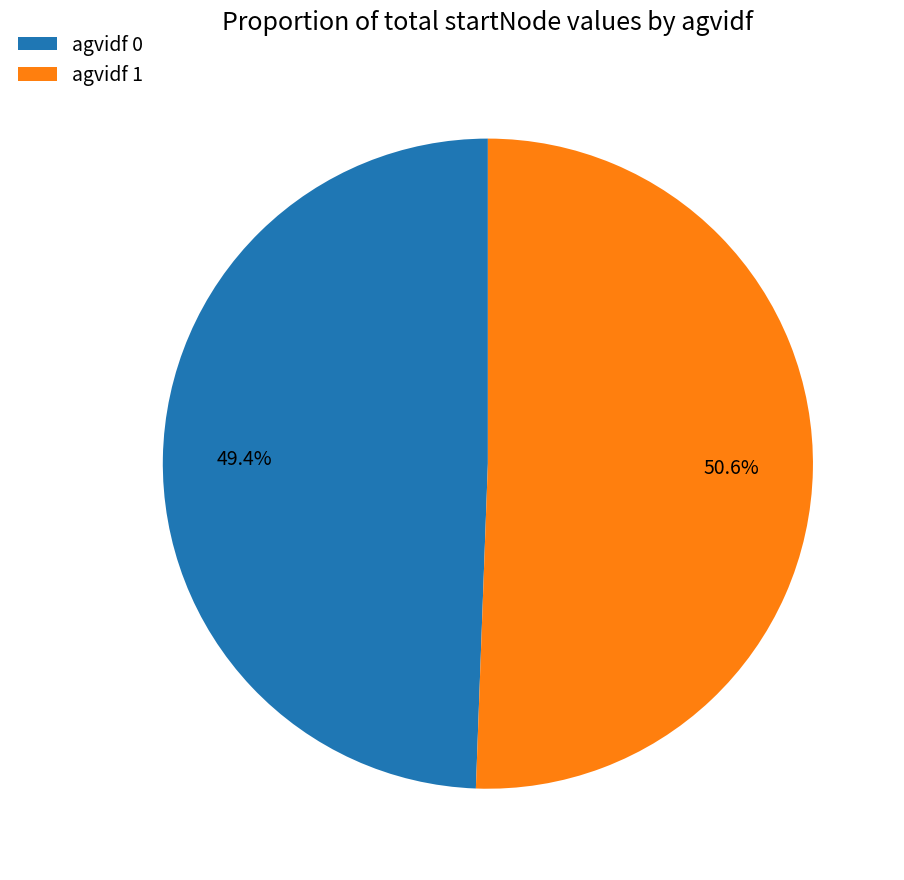

What is the largest slice in the pie chart?

agvidf 1